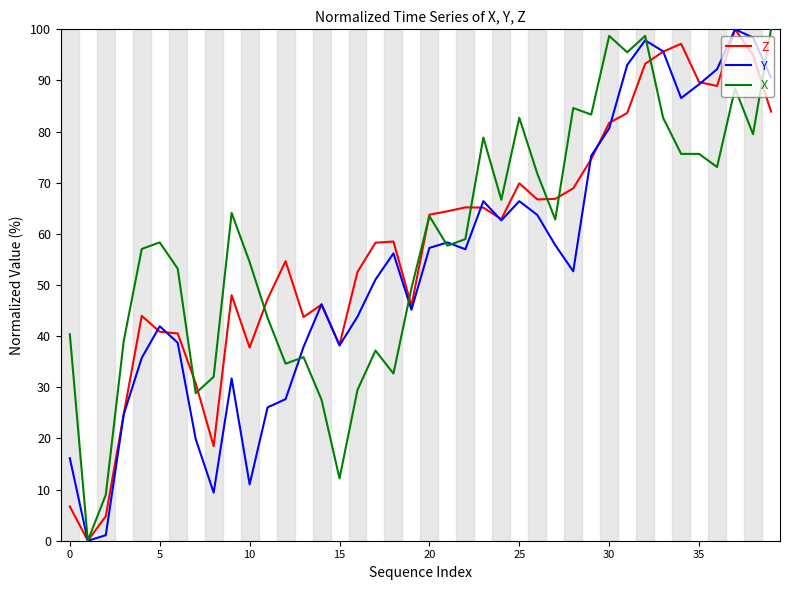

What is the highest value of the Z series?

100.0